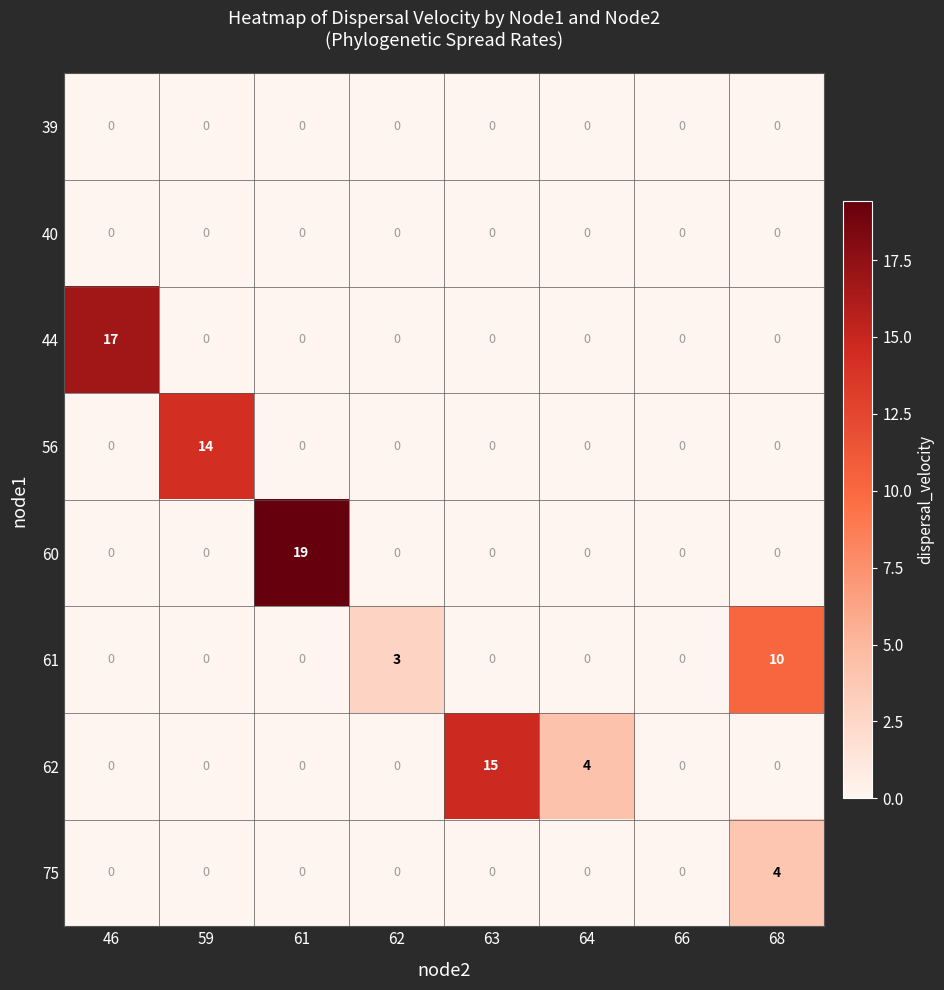

What is the maximum value for 62?

15